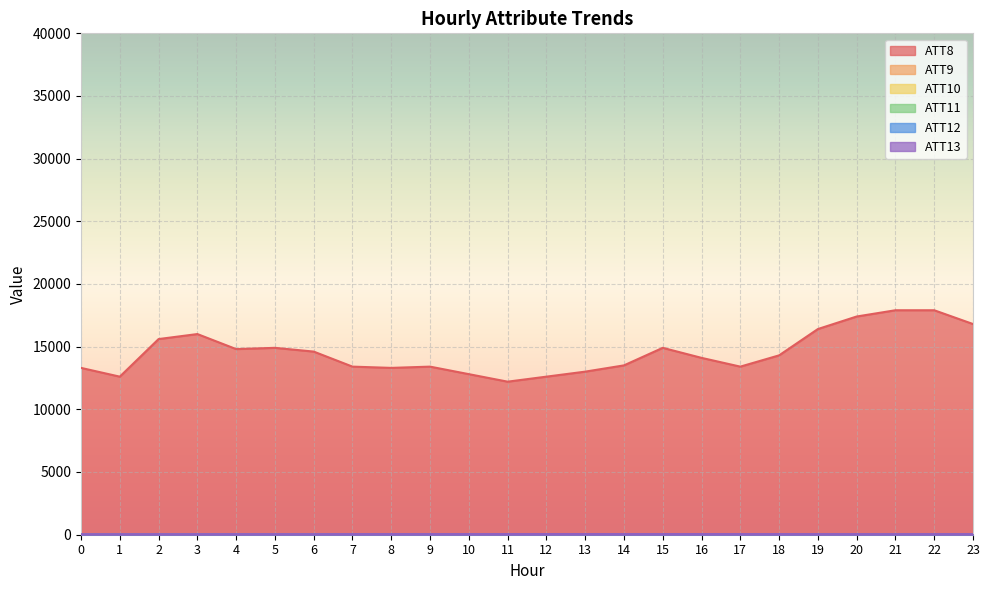

The ATT12 series shows 4.7 at 22. True or false?

True